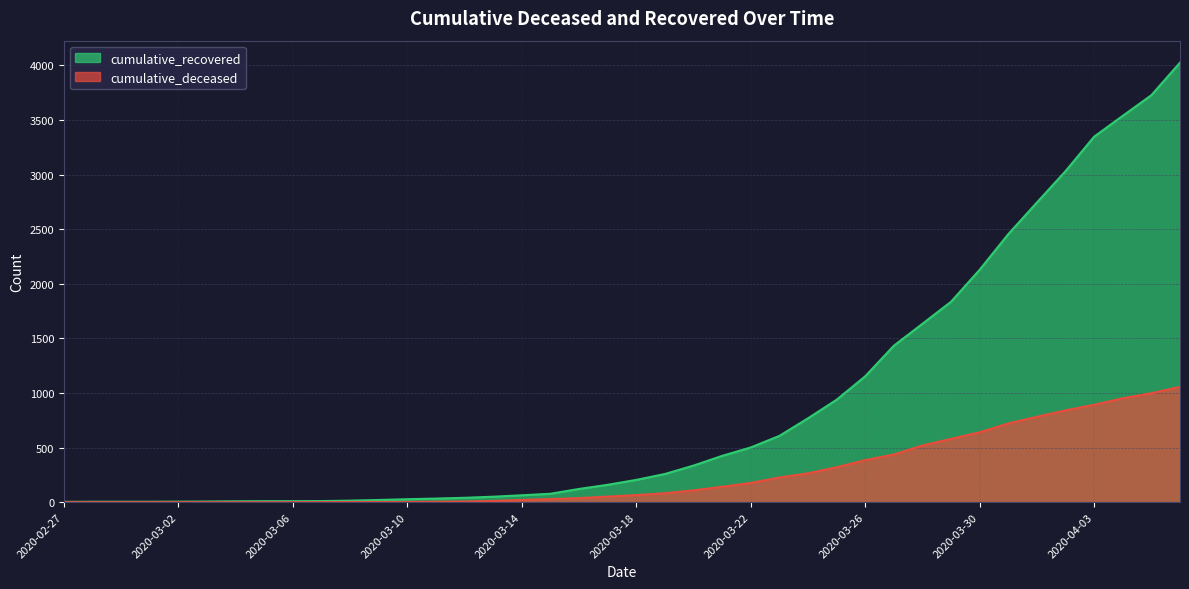

The value of cumulative_recovered at 2020-03-04 is 8. True or false?

True